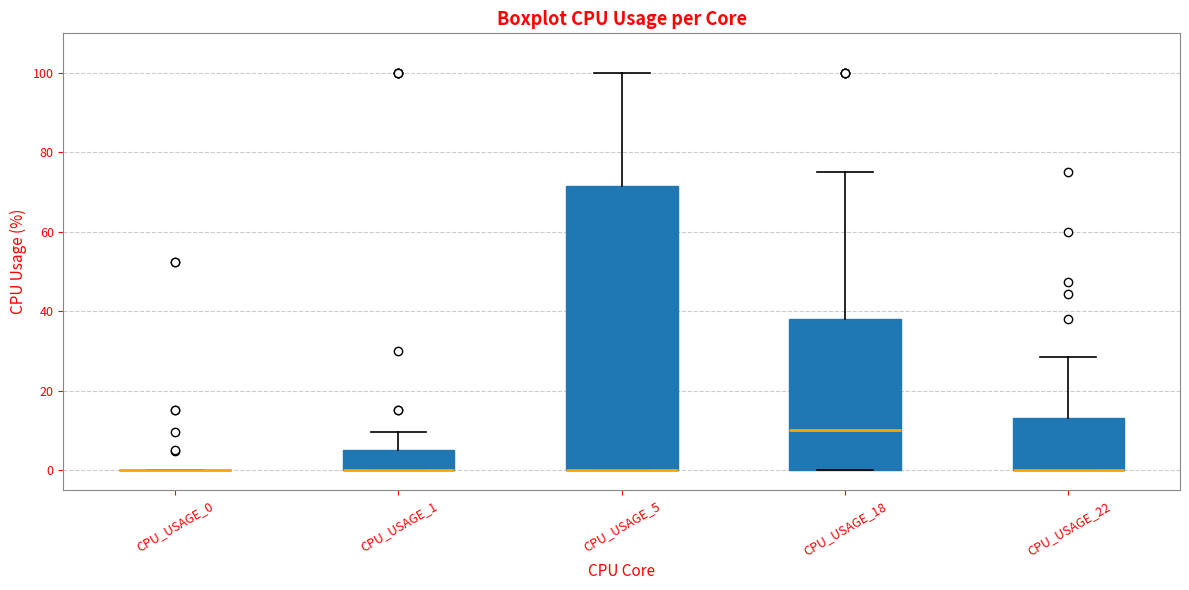

Where is the lower edge of the box for CPU_USAGE_5 on the y-axis? The values are not printed on the chart, so give them approximately, as read against the axis.

0